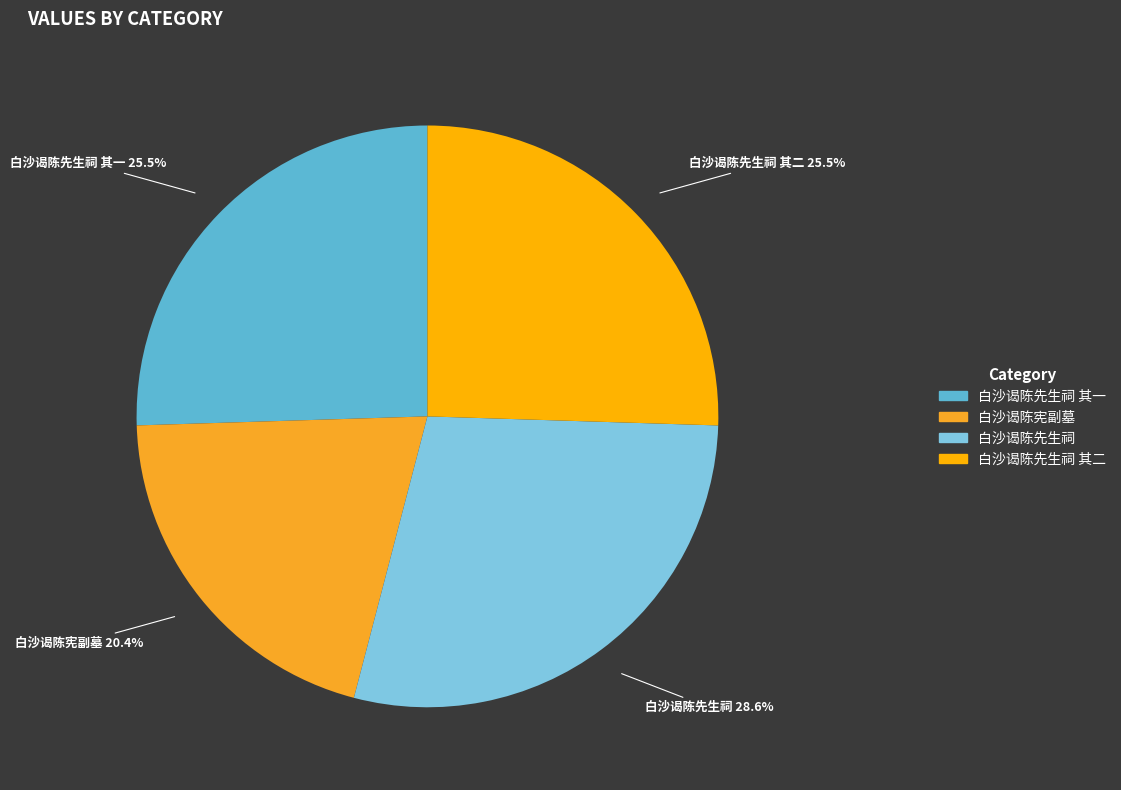

Which category has the biggest portion of the pie?

白沙谒陈先生祠